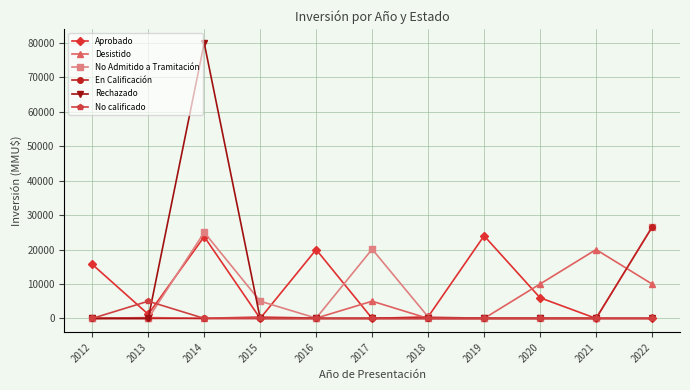

Count the number of categories in the chart.

11